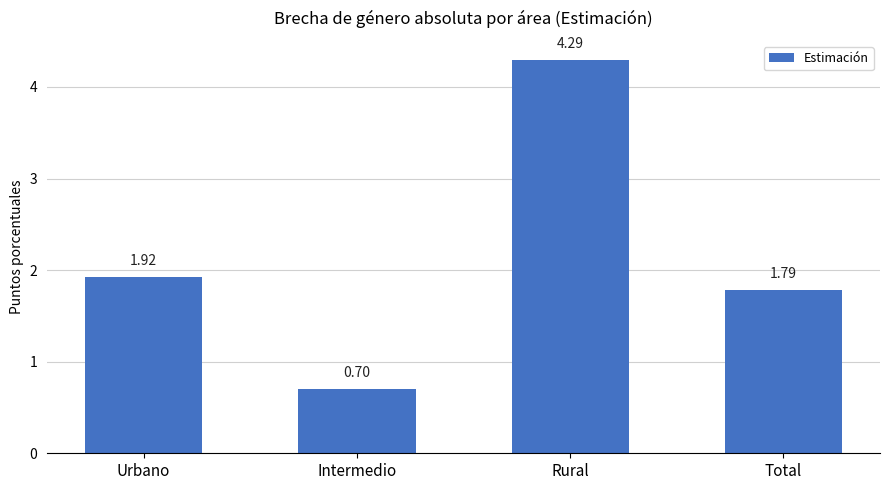

Which has a higher value, Urbano or Rural?

Rural